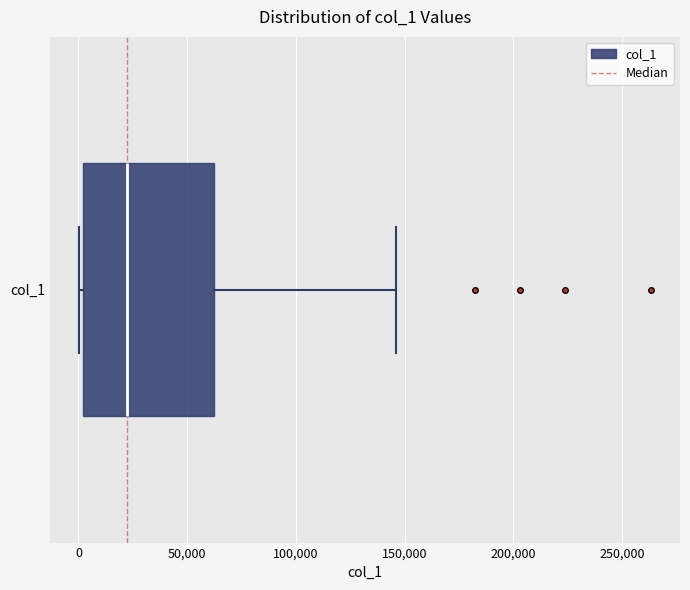

Read this box plot against the x-axis: the position of the median line, the range covered by the box, and the ends of both whiskers. The values are not printed on the chart, so give them approximately, as read against the axis.

median 20000, box 0 to 60000, whiskers 0 (just left of the box's left edge) to 145000